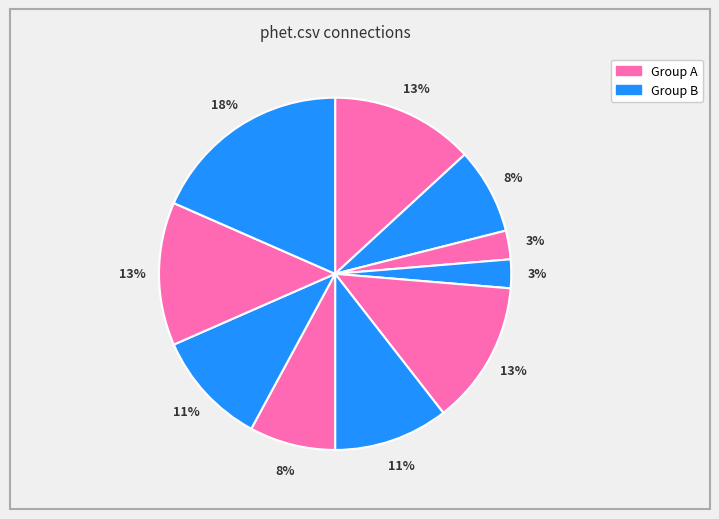

Count the number of slices in the pie.

10